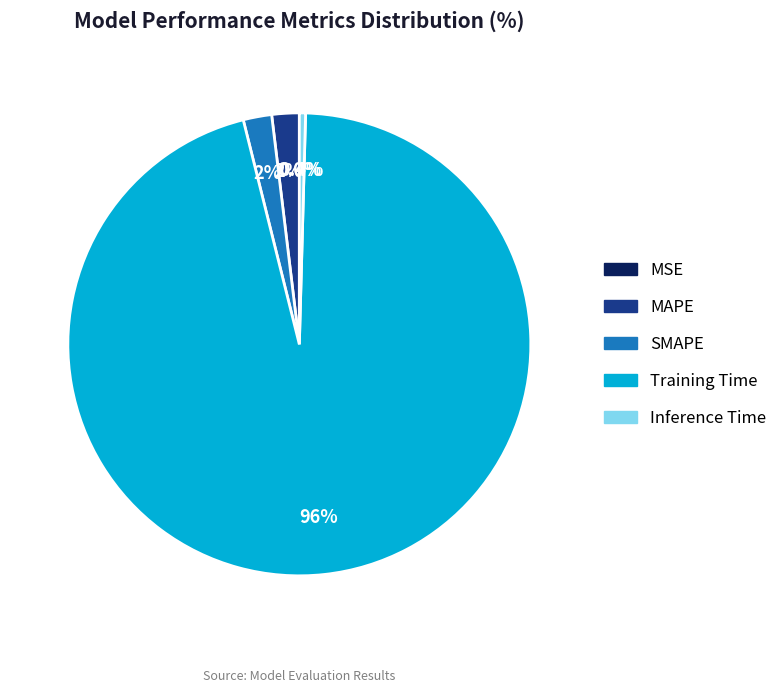

Does Training Time represent more than half of the total?

Yes